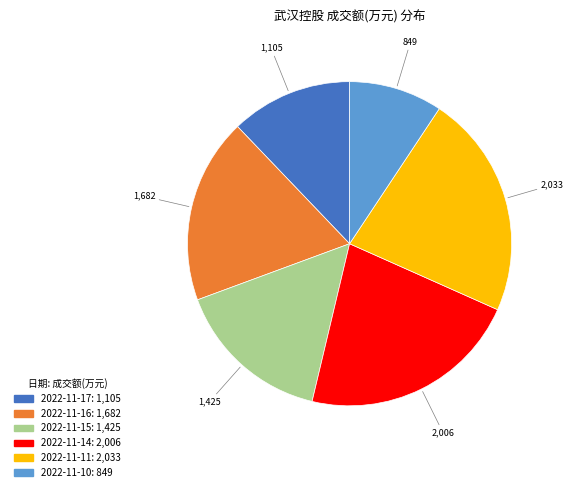

What is the ratio of the value at 2022-11-10 to the value at 2022-11-14?

0.4